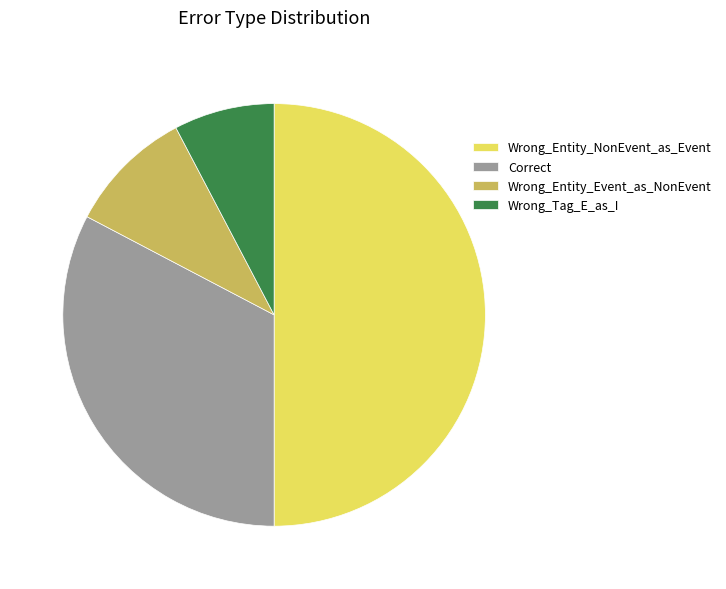

Which has a higher value, Wrong_Entity_Event_as_NonEvent or Wrong_Tag_E_as_I?

Wrong_Entity_Event_as_NonEvent